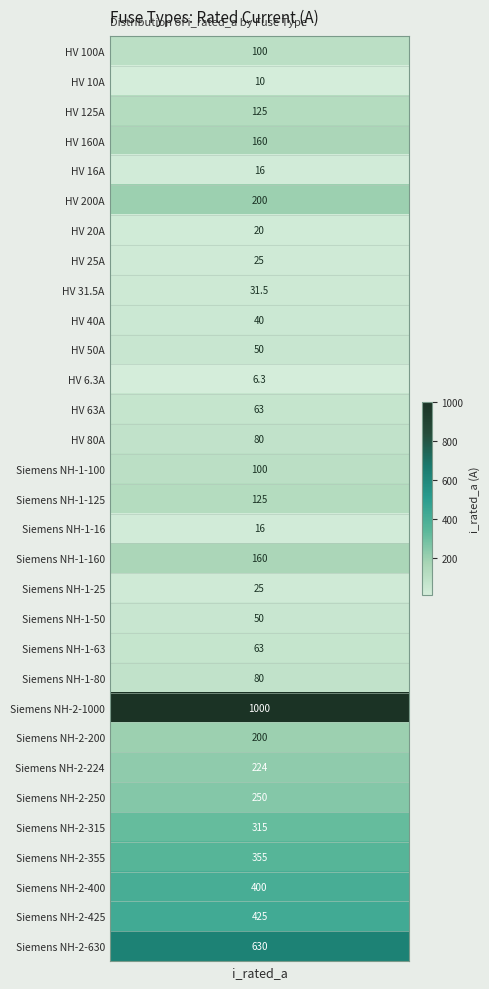

Between Siemens NH-1-63 and HV 6.3A, which is larger?

Siemens NH-1-63